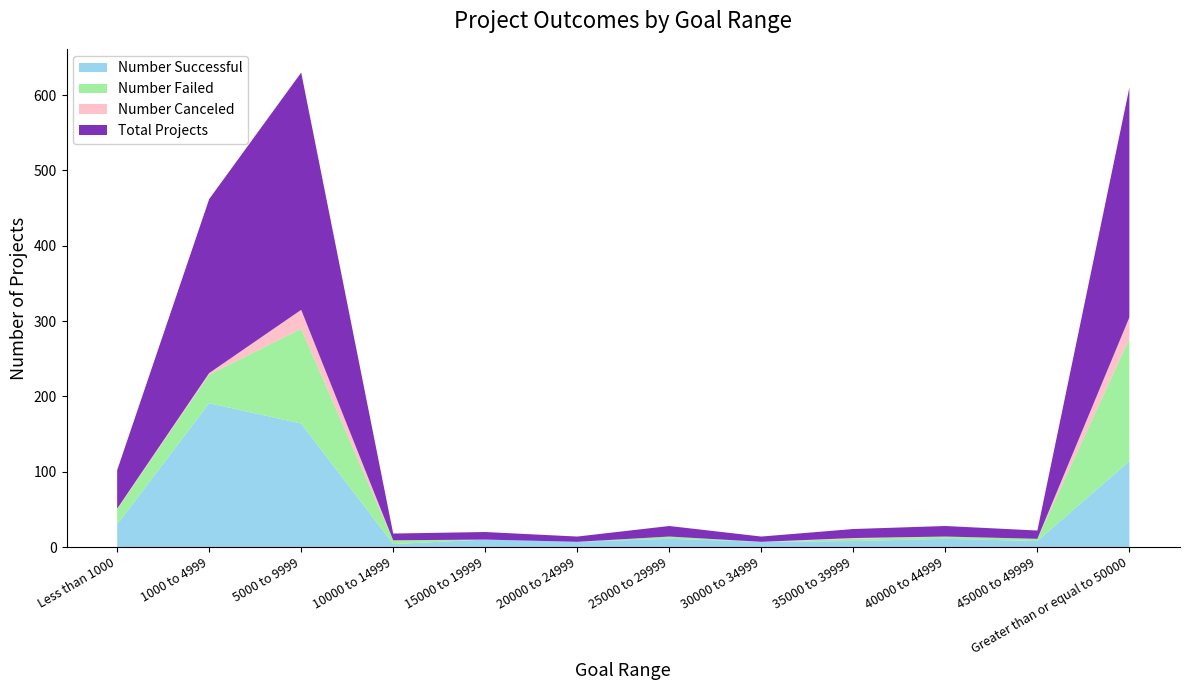

Reading right to left, list all the values displayed in this chart.

Number Successful: Greater than or equal to 50000=114	45000 to 49999=8	40000 to 44999=11	35000 to 39999=8	30000 to 34999=7	25000 to 29999=11	20000 to 24999=7	15000 to 19999=10	10000 to 14999=4	5000 to 9999=164	1000 to 4999=191	Less than 1000=30
Number Failed: Greater than or equal to 50000=163	45000 to 49999=3	40000 to 44999=3	35000 to 39999=3	30000 to 34999=0	25000 to 29999=3	20000 to 24999=0	15000 to 19999=0	10000 to 14999=5	5000 to 9999=126	1000 to 4999=38	Less than 1000=20
Number Canceled: Greater than or equal to 50000=28	45000 to 49999=0	40000 to 44999=0	35000 to 39999=1	30000 to 34999=0	25000 to 29999=0	20000 to 24999=0	15000 to 19999=0	10000 to 14999=0	5000 to 9999=25	1000 to 4999=2	Less than 1000=1
Total Projects: Greater than or equal to 50000=305	45000 to 49999=11	40000 to 44999=14	35000 to 39999=12	30000 to 34999=7	25000 to 29999=14	20000 to 24999=7	15000 to 19999=10	10000 to 14999=9	5000 to 9999=315	1000 to 4999=231	Less than 1000=51